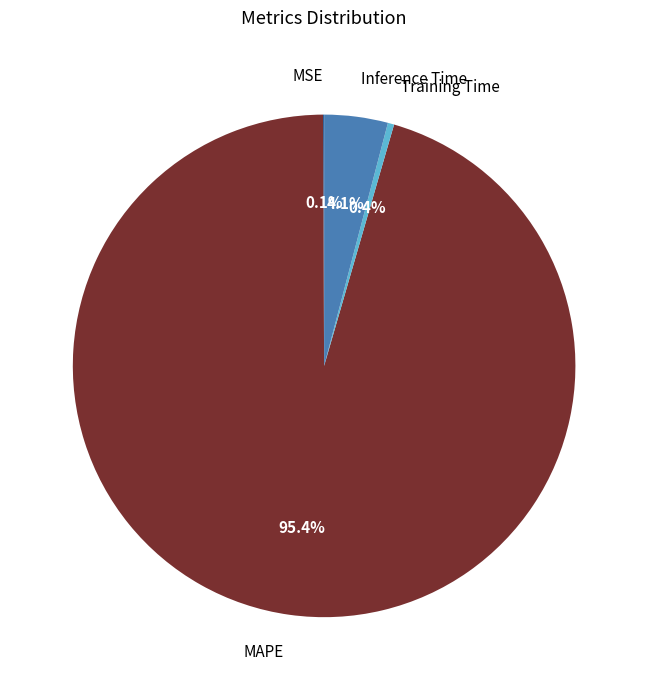

What is the total percentage of Inference Time and Training Time?

4.5%